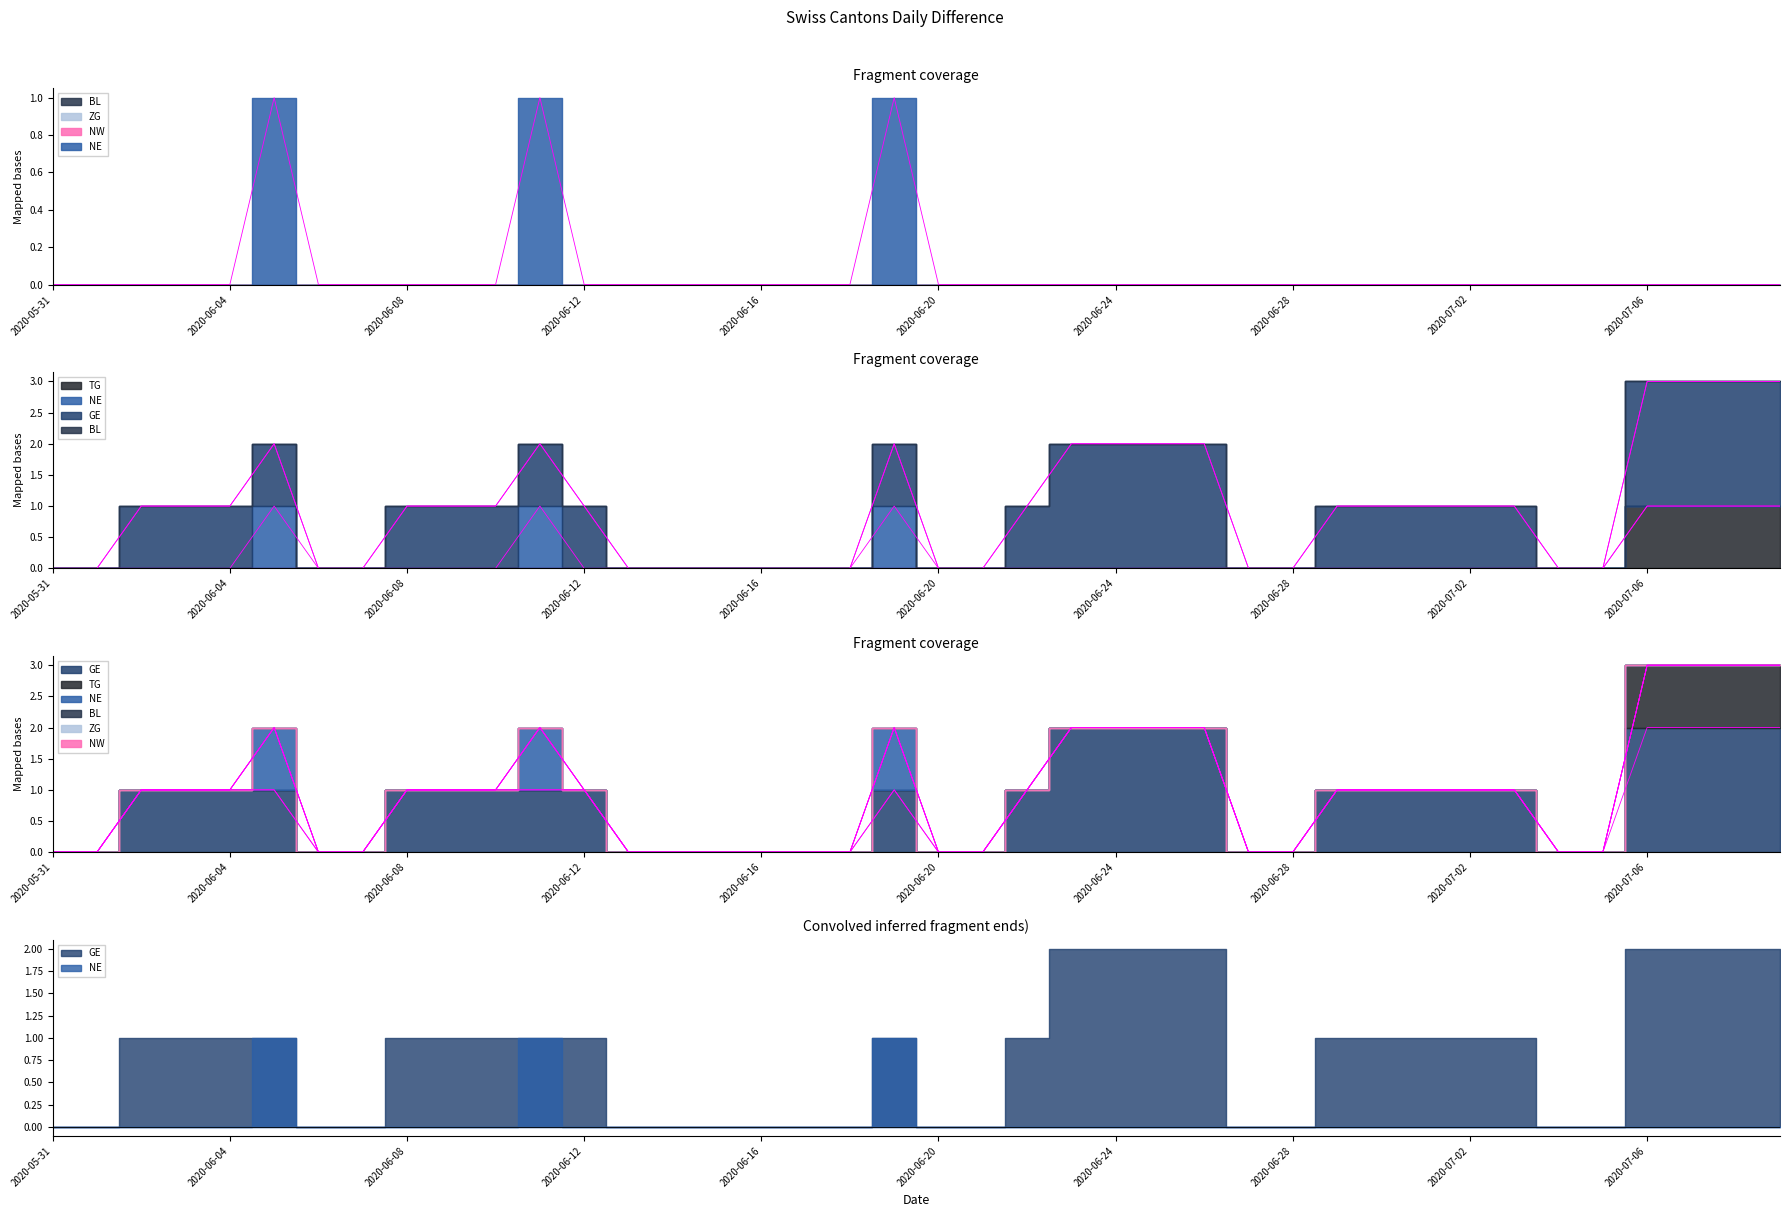

How many lines are shown in the chart?

3